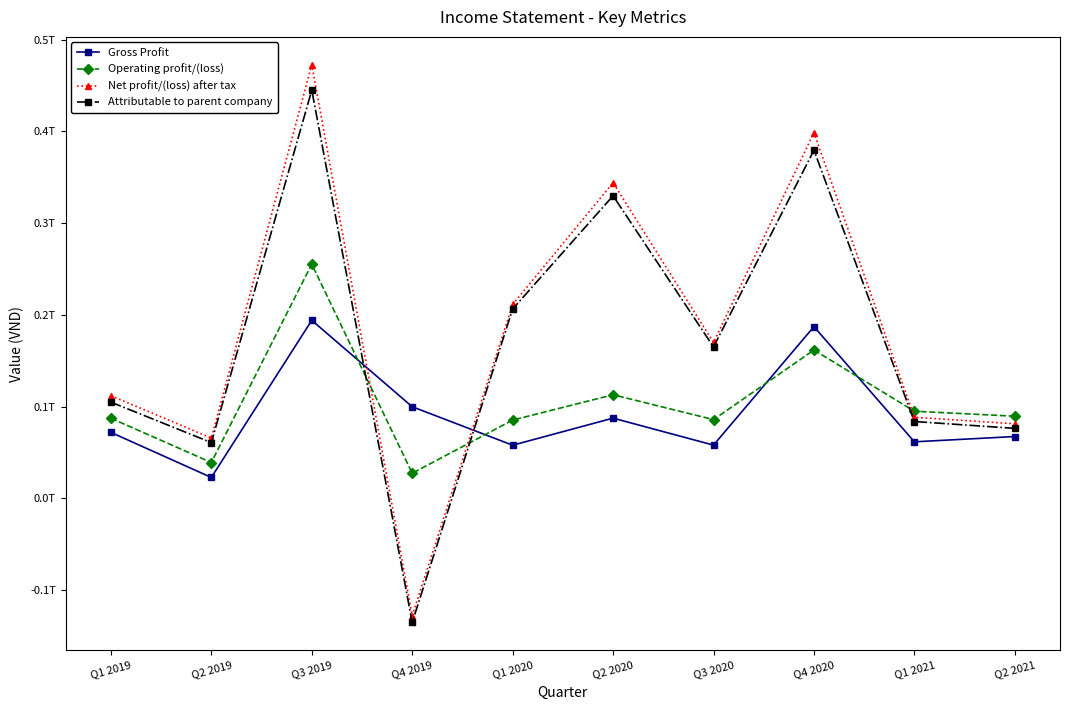

What is the label of the 1st point from the right?

Q2 2021